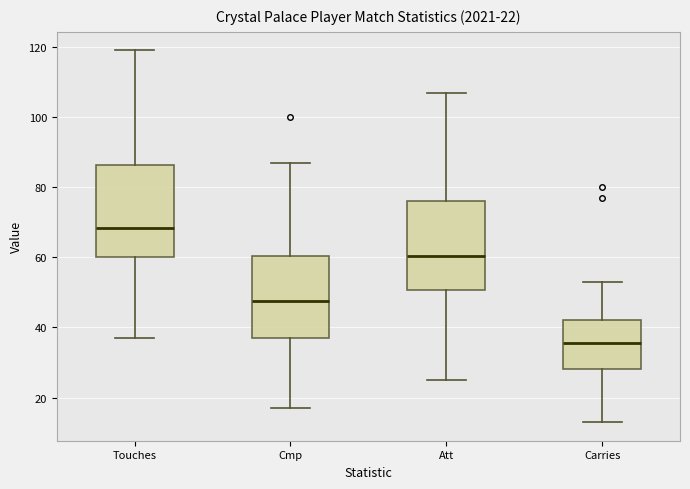

Which box has the highest median line?

Touches